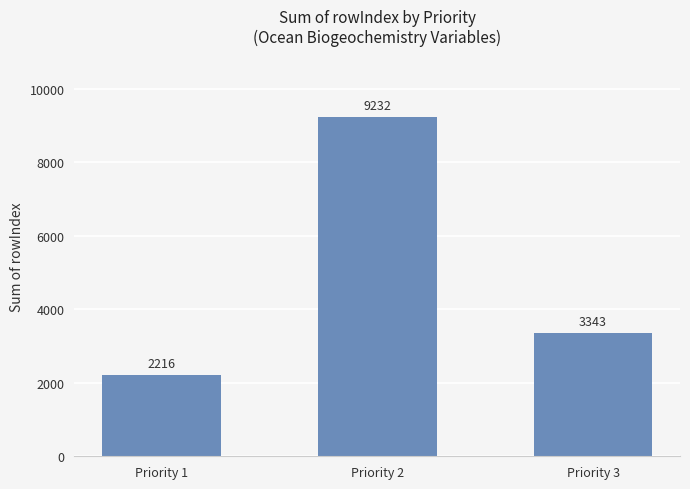

At which category does the chart reach its minimum across all series?

Priority 1